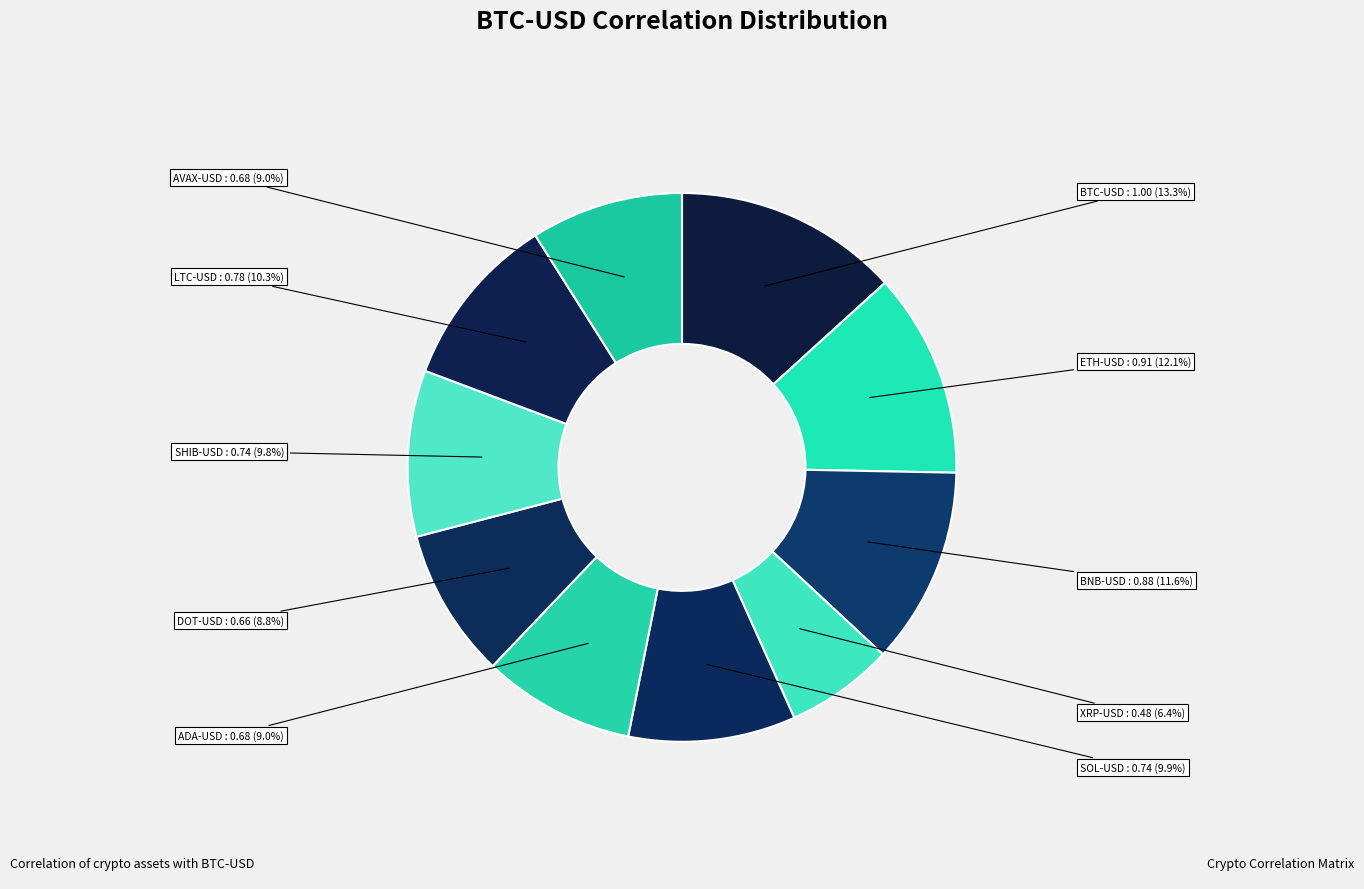

How many slices are in this pie chart?

10